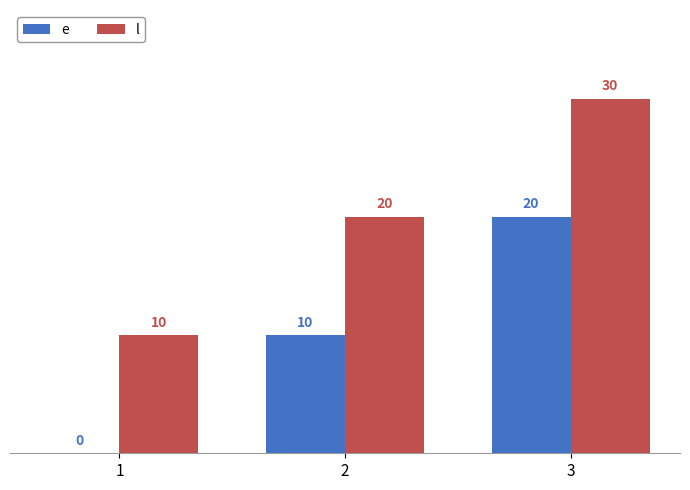

What is the sum of the e values at 2 and 1?

10